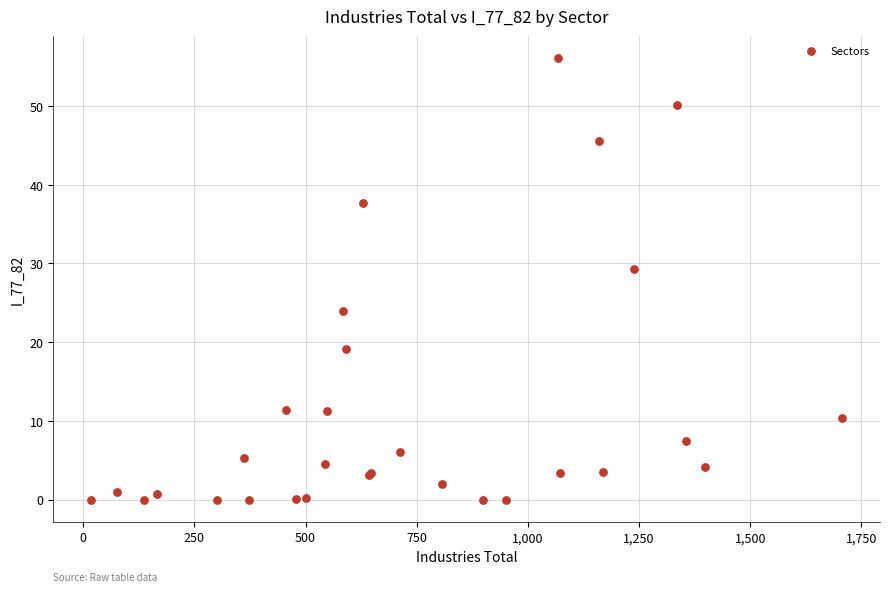

What Y value in the scatter plot is closest to 28?

29.3